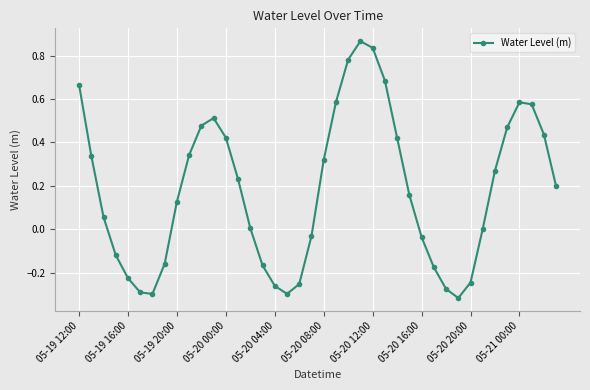

How many series are shown in this chart?

1